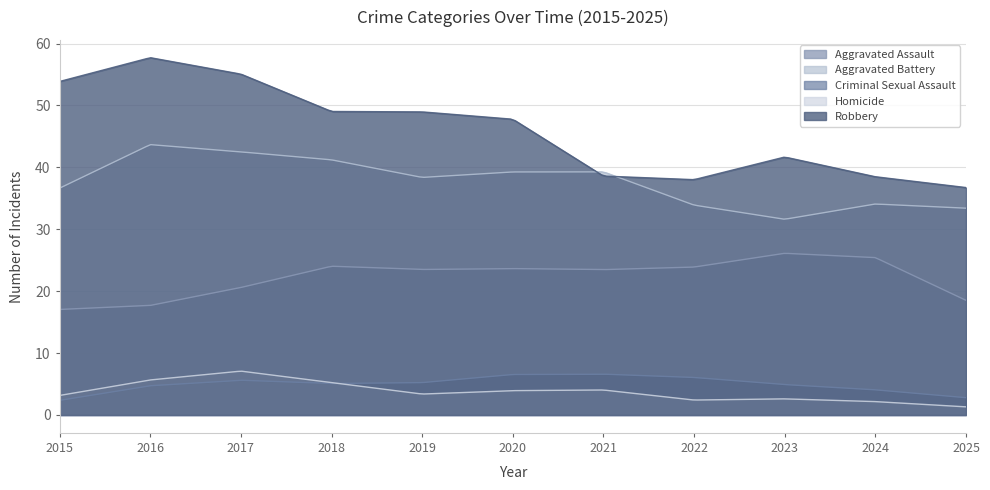

Does the chart display data point markers on the line(s)?

No